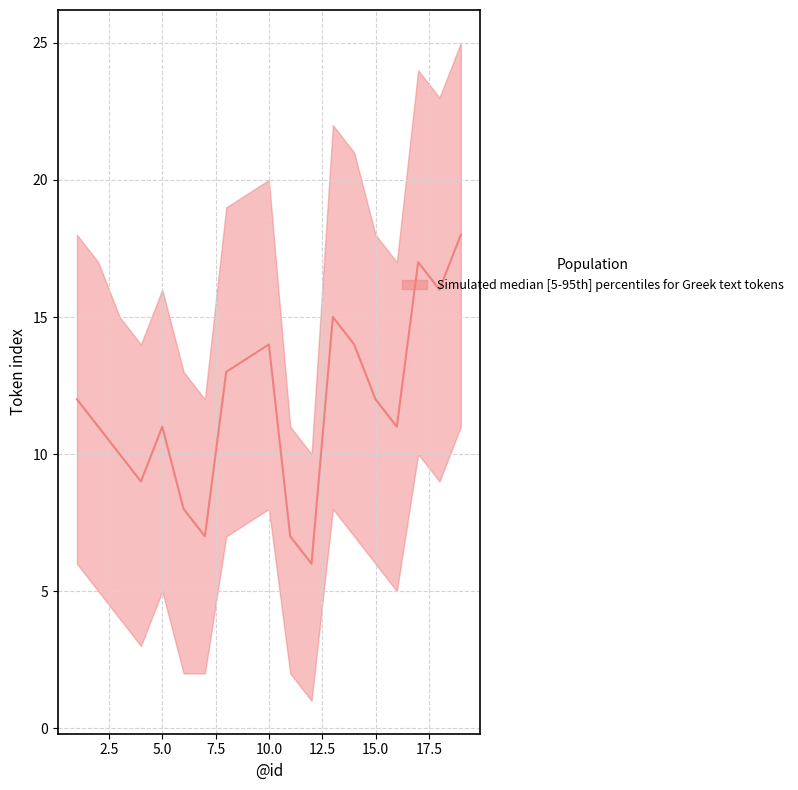

At which category does the chart reach its minimum across all series?

12